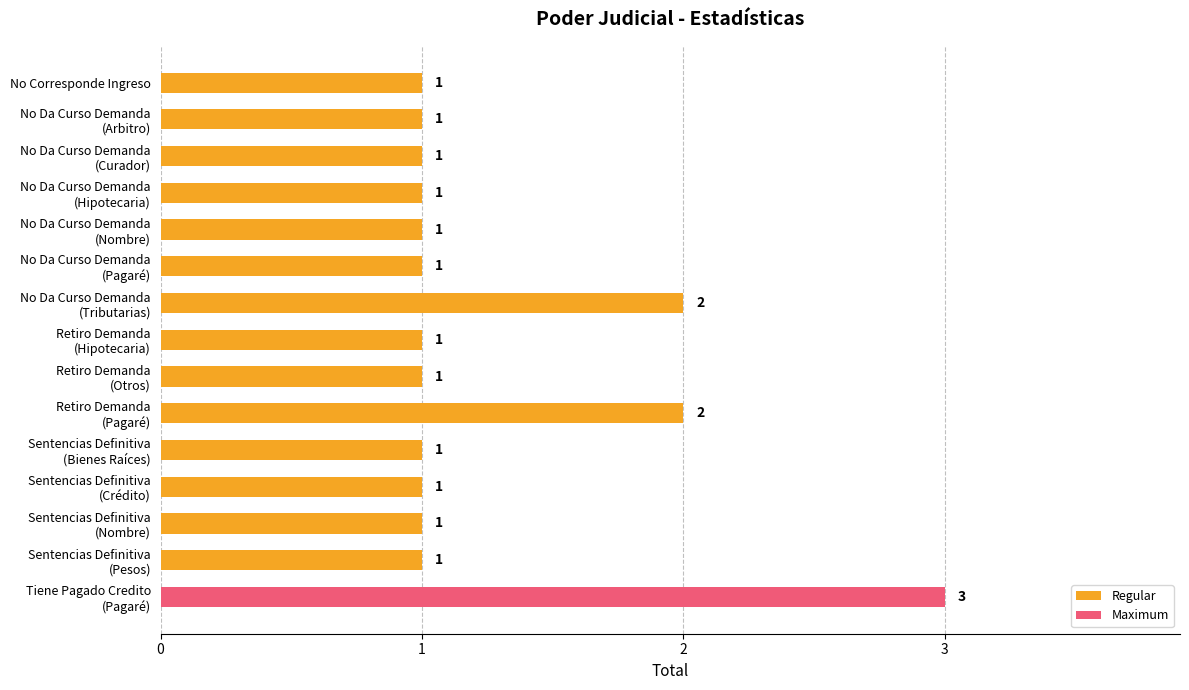

What is the greatest value displayed?

3